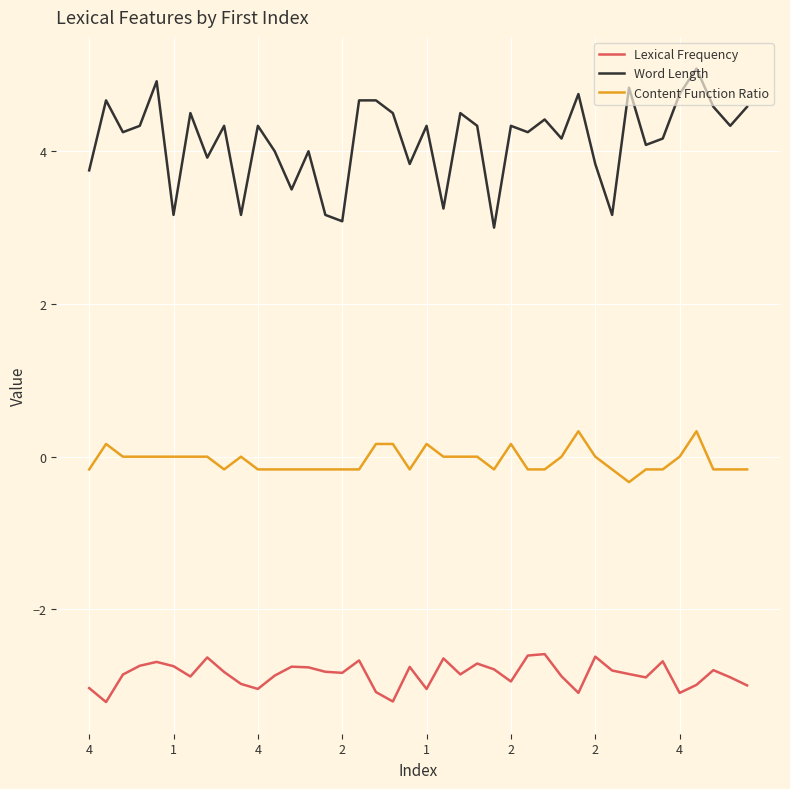

What is the greatest value displayed?

5.1